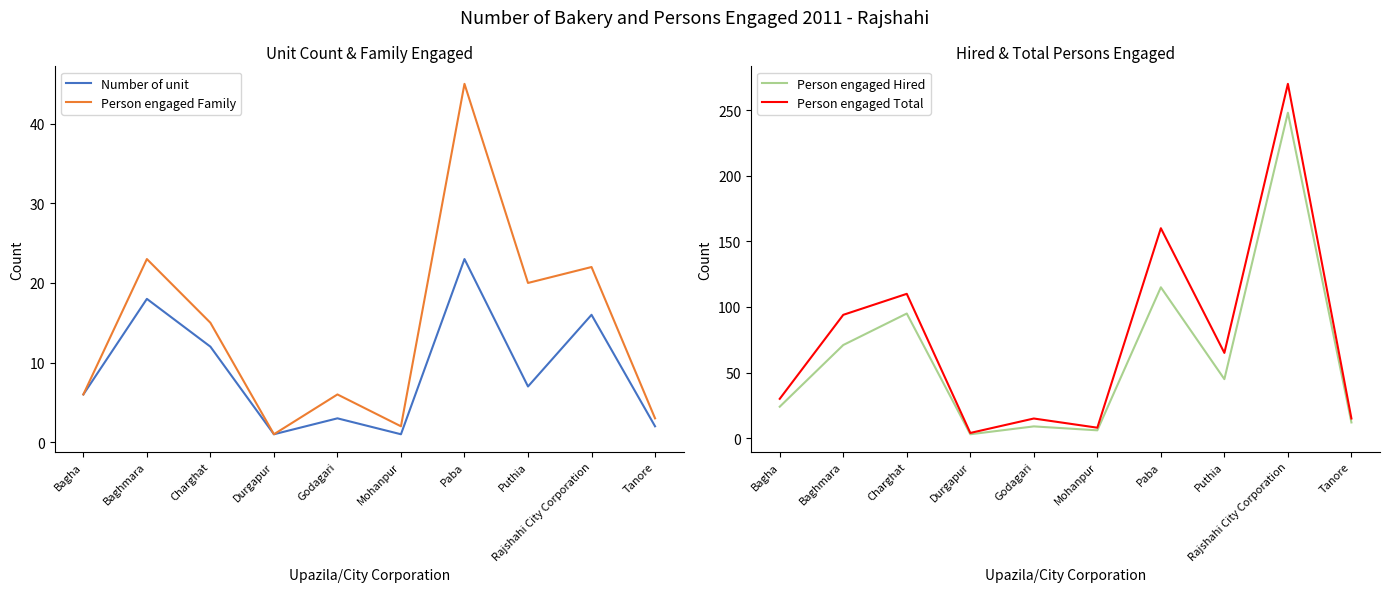

Which label corresponds to the largest value in the chart?

Rajshahi City Corporation